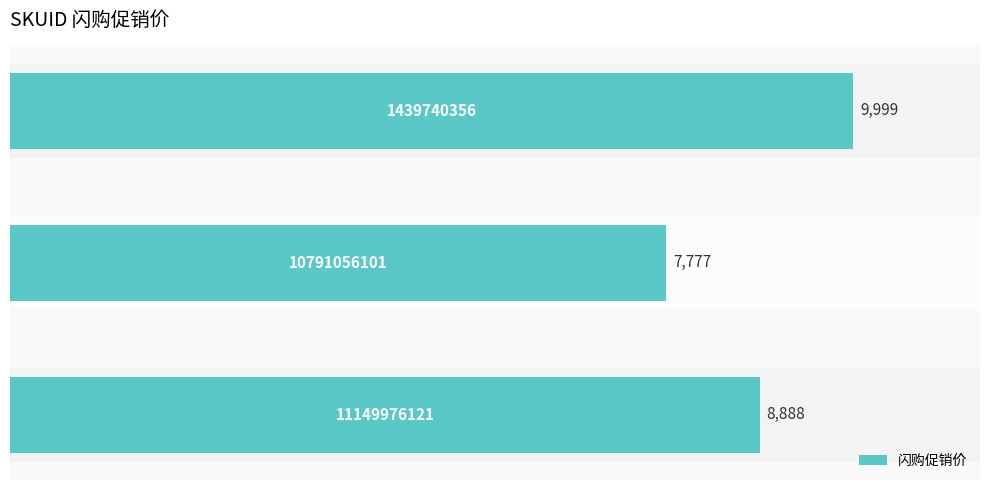

What is the sum of all values?

26664